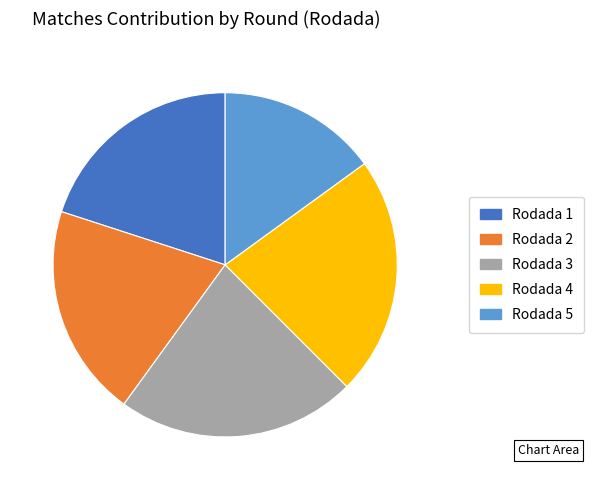

Does any single category account for the majority?

No